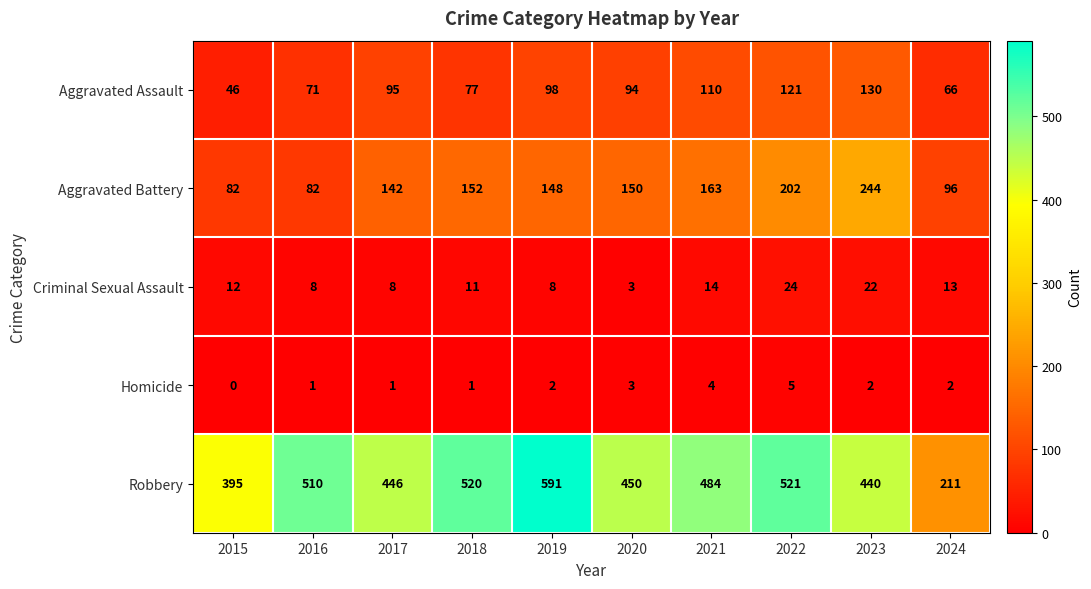

At which category does the chart reach its peak across all series?

2019